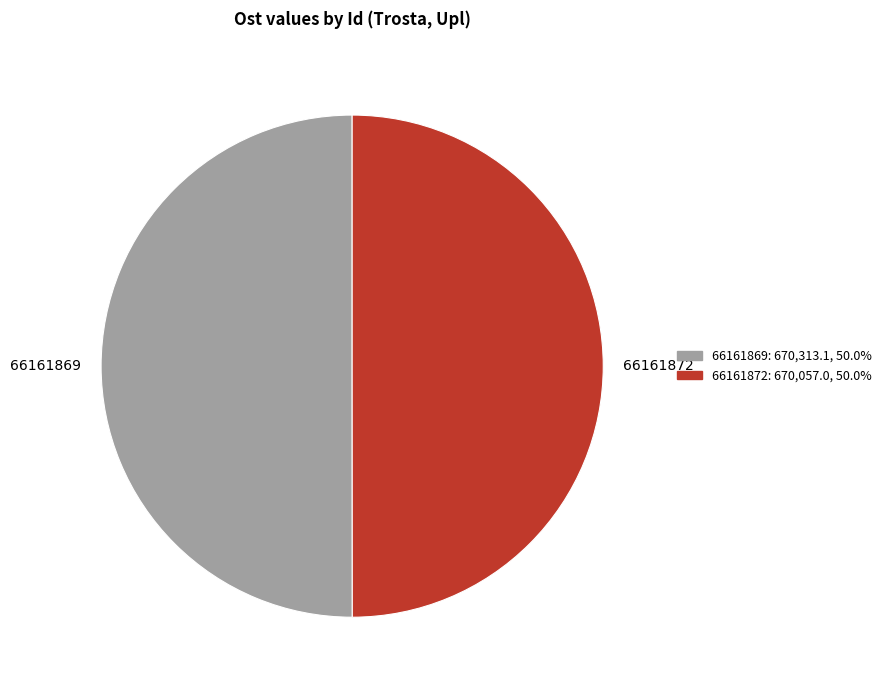

Combined, do 66161872 and 66161869 account for over 50%?

Yes